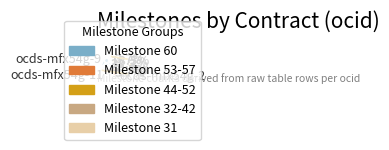

Is there a majority slice in this chart?

No